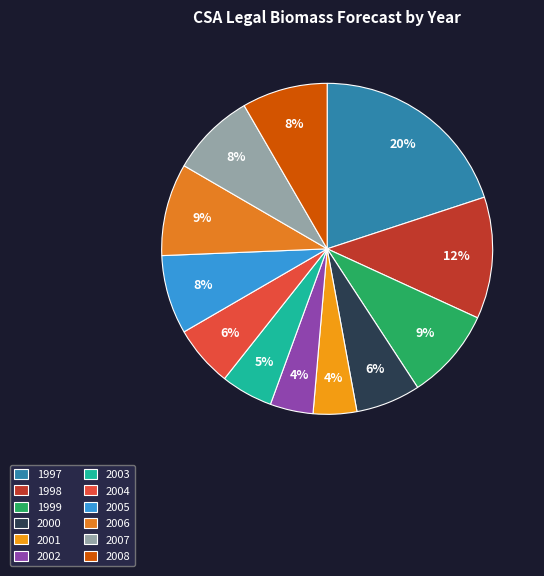

Rank the categories by value from highest to lowest.

1997, 1998, 2006, 1999, 2008, 2007, 2005, 2000, 2004, 2003, 2001, 2002